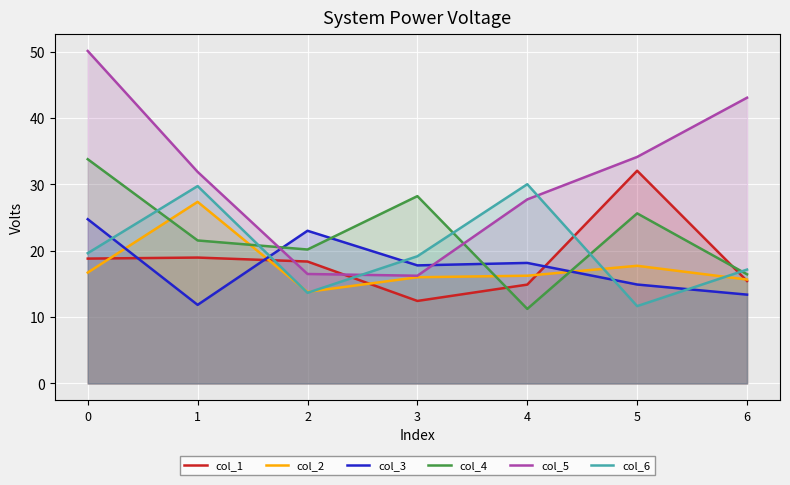

Which series ends up on top after the final intersection of col_6 and col_5?

col_5